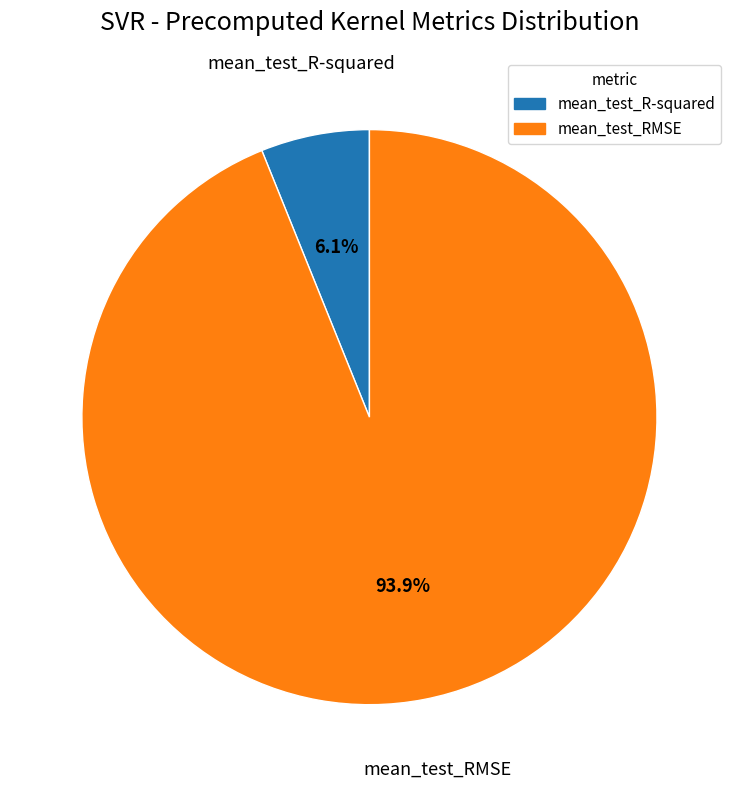

Does mean_test_RMSE represent more than half of the total?

Yes